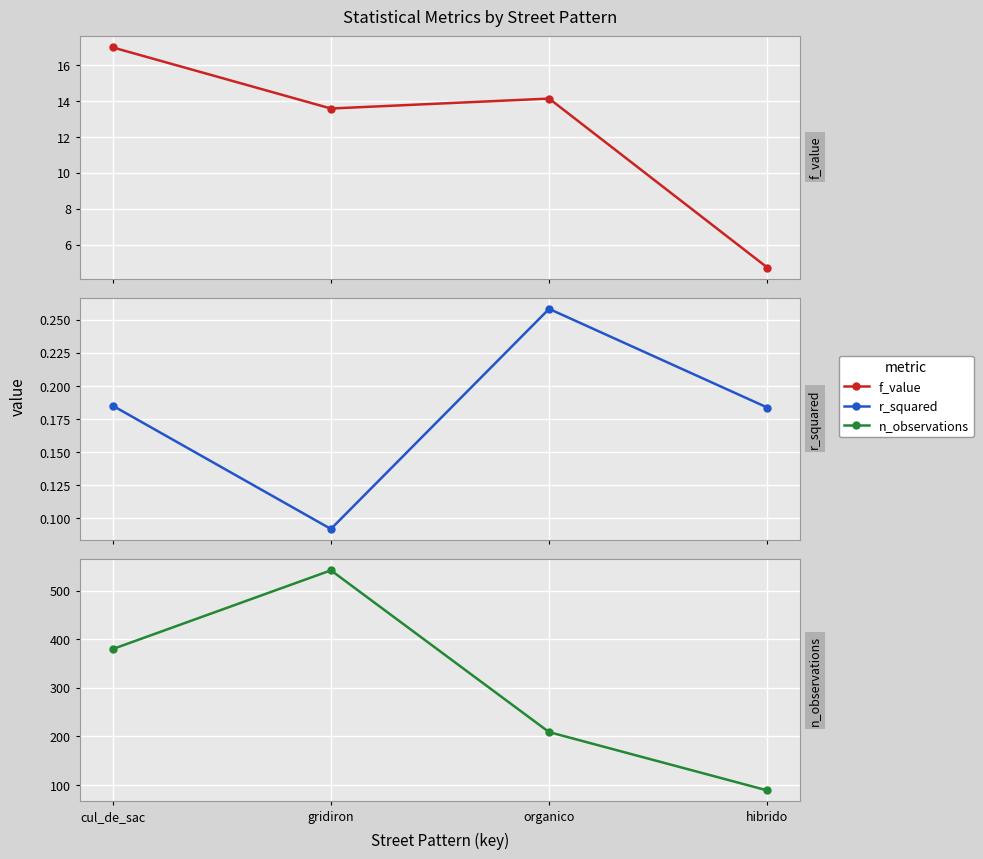

Reading left to right, extract all data points from this chart.

f_value: 17.0	13.6	14.1	4.7
r_squared: 0.2	0.1	0.3	0.2
n_observations: 380.0	542.0	209.0	89.0